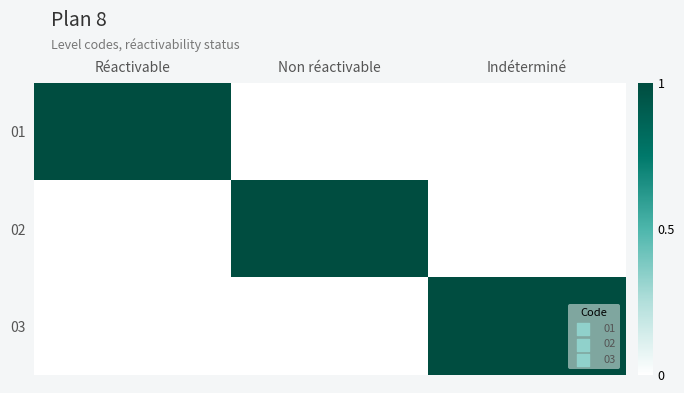

Reading left to right, list all the values displayed in this chart.

01: Réactivable=1	Non réactivable=0	Indéterminé=0
02: Réactivable=0	Non réactivable=1	Indéterminé=0
03: Réactivable=0	Non réactivable=0	Indéterminé=1